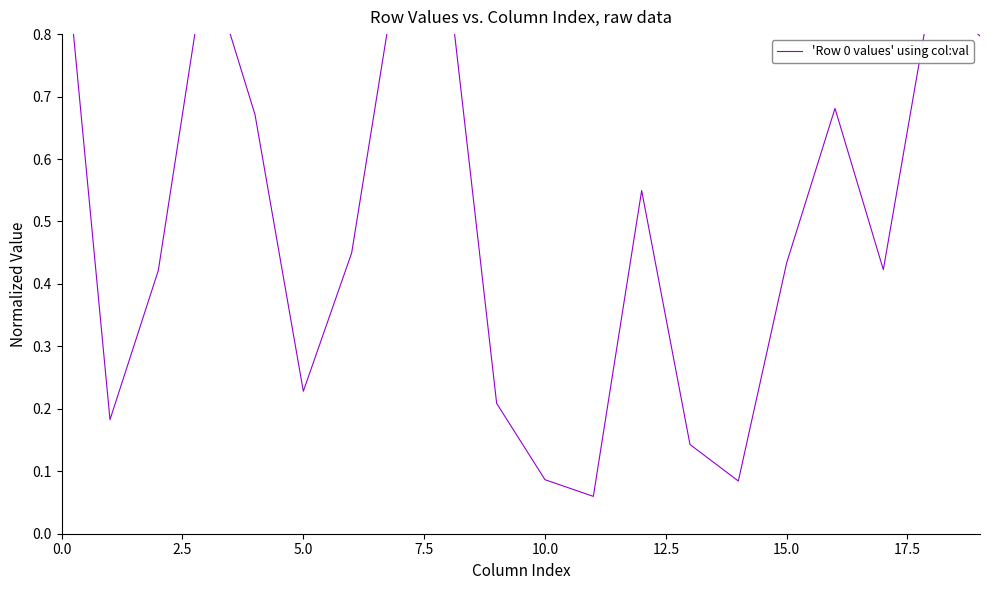

What is the smallest value displayed?

0.1